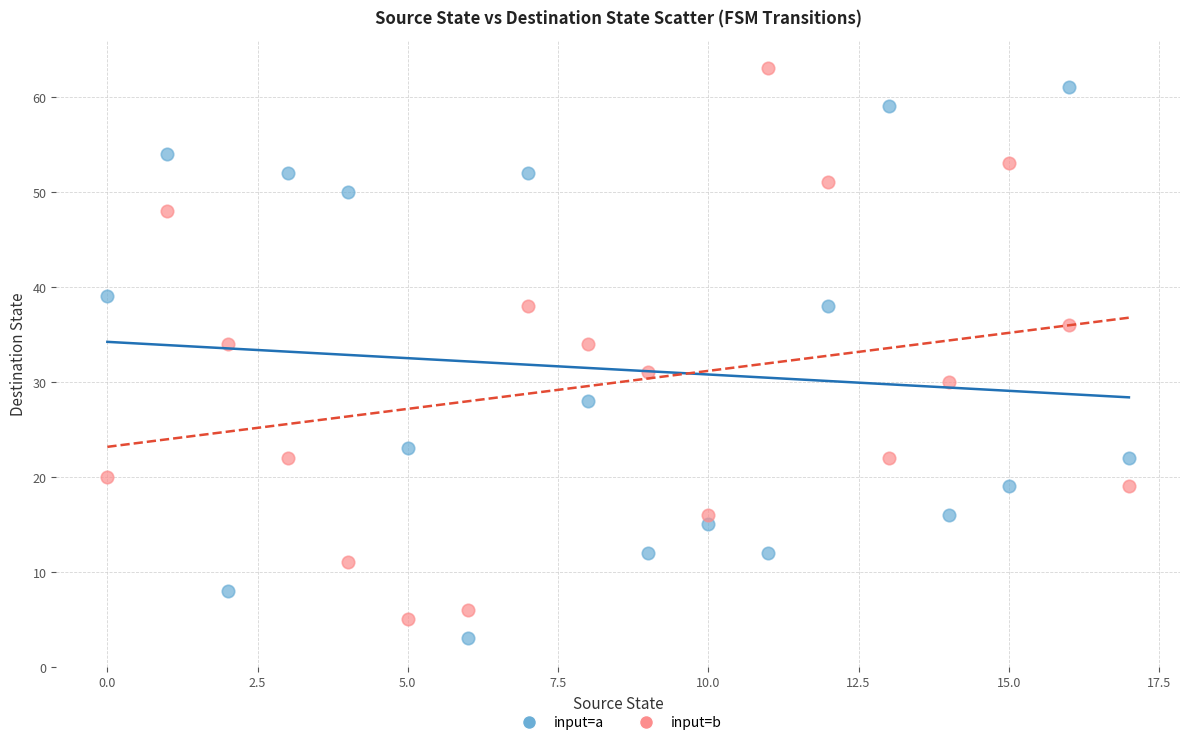

Across all data points, what is the range of Y values (max minus min)?

60